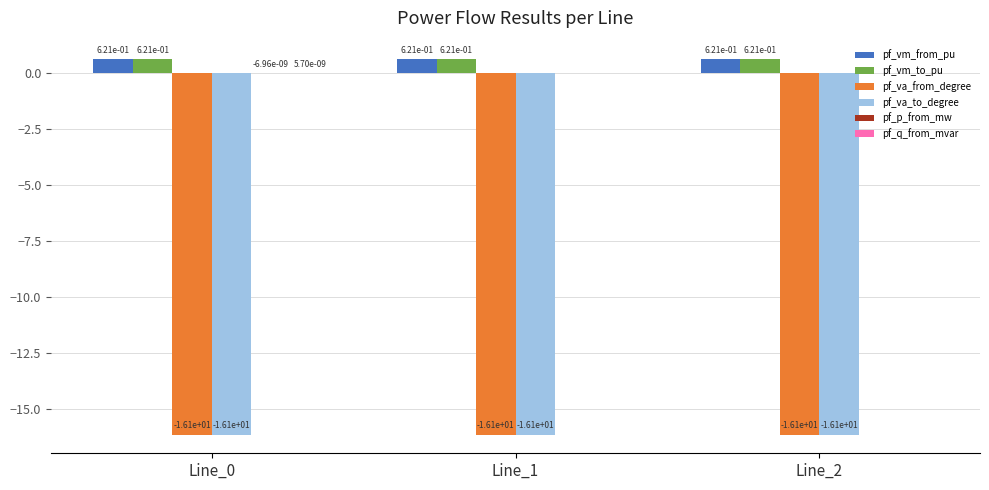

What is the spread (max minus min) of values at Line_2?

16.8